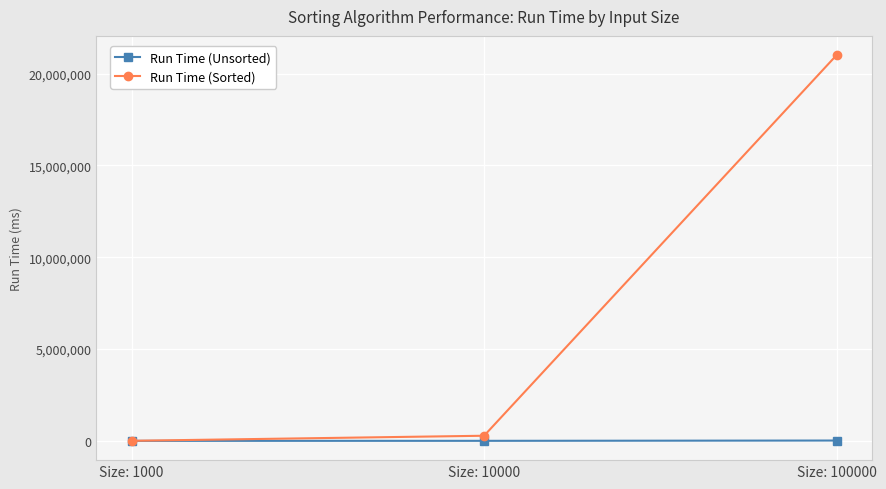

How many lines are shown in the chart?

2